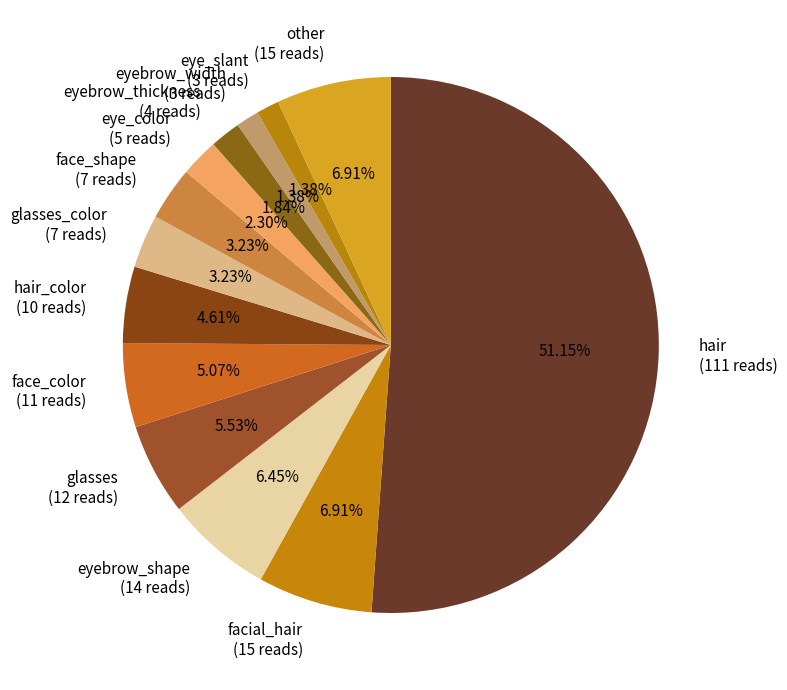

How many segments does this pie chart have?

13